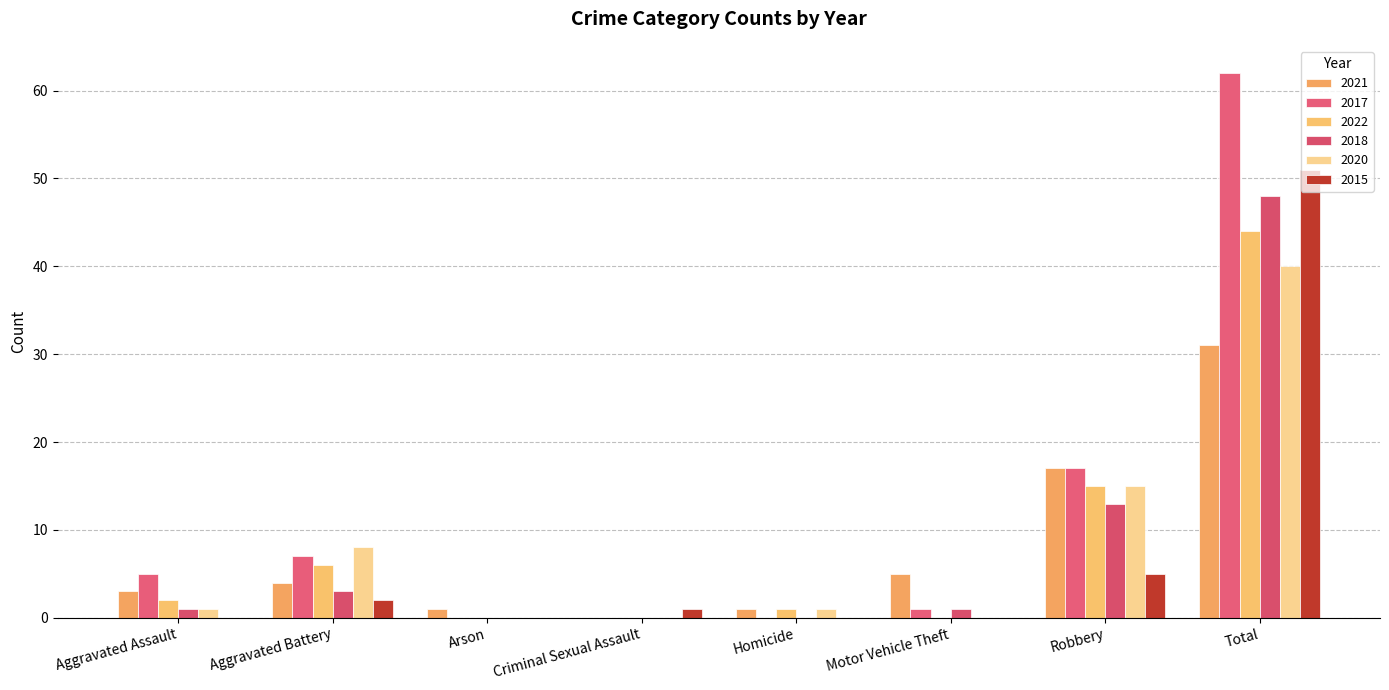

The 2018 series shows 0 at Arson. True or false?

True